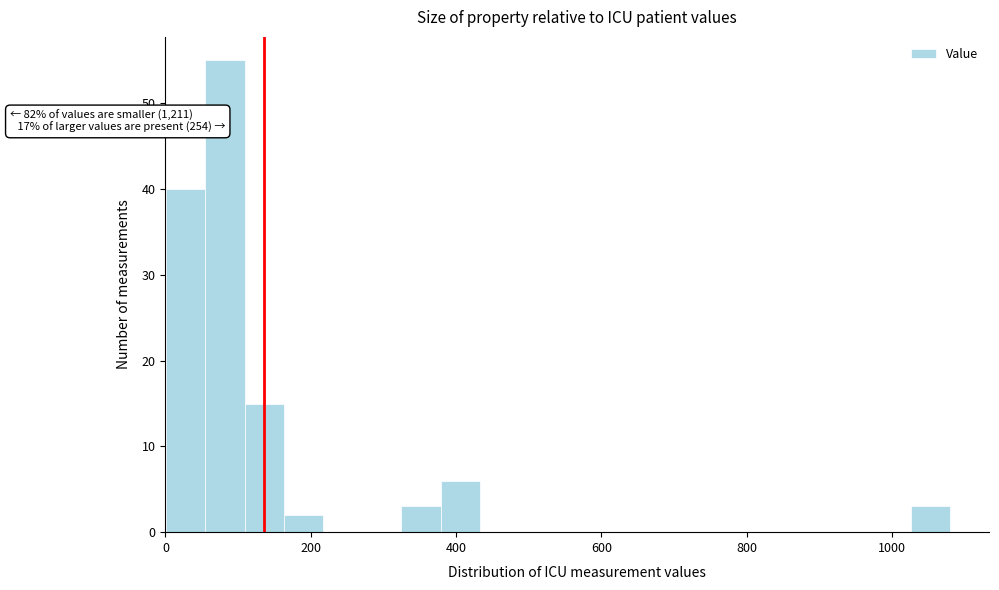

Read against the x-axis, roughly where is the centre of the tallest bar?

80